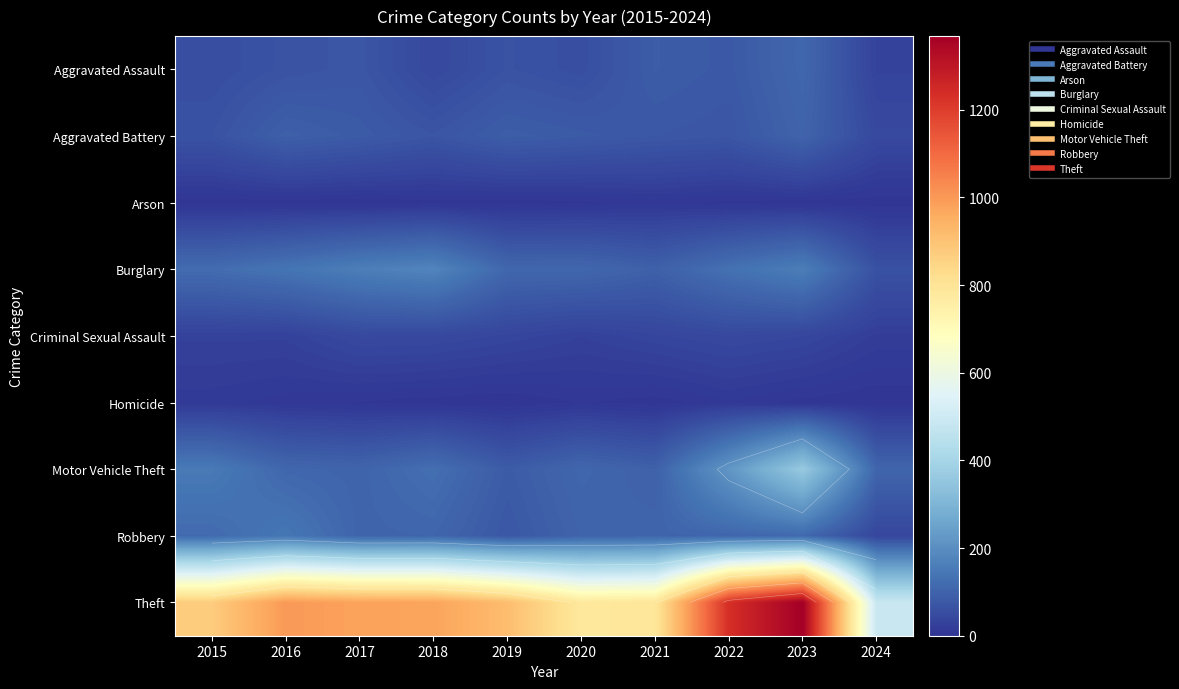

The Robbery series shows 230 at 2016. True or false?

False